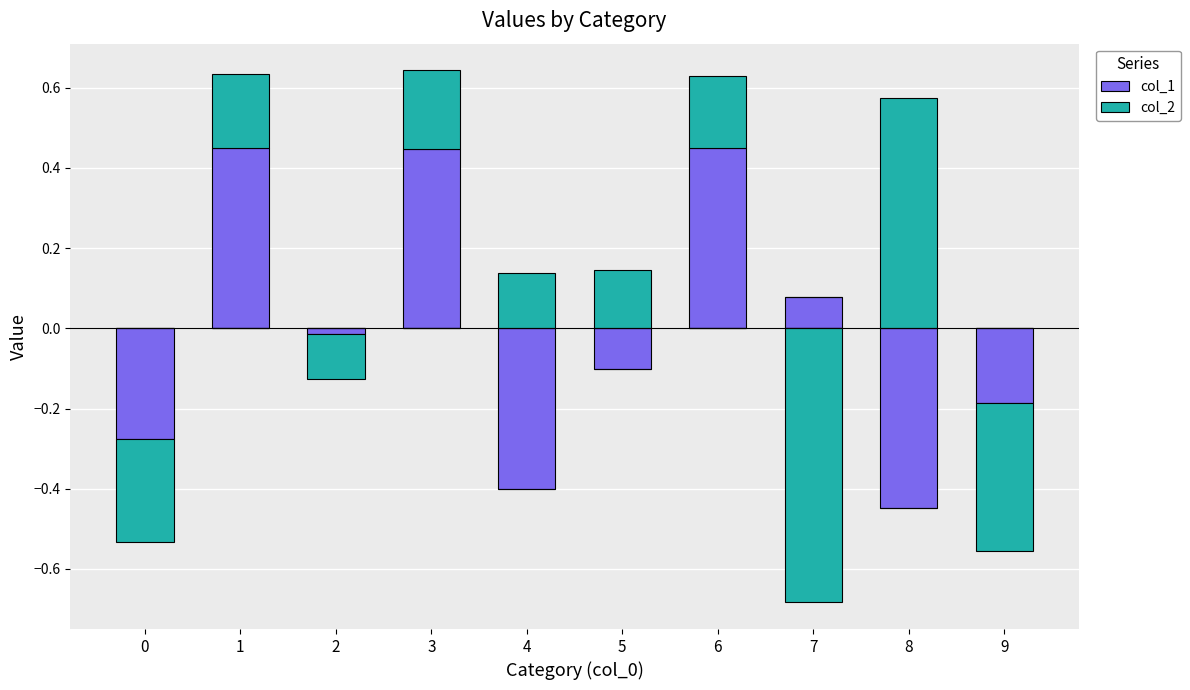

How many data points in col_2 are above 0?

6